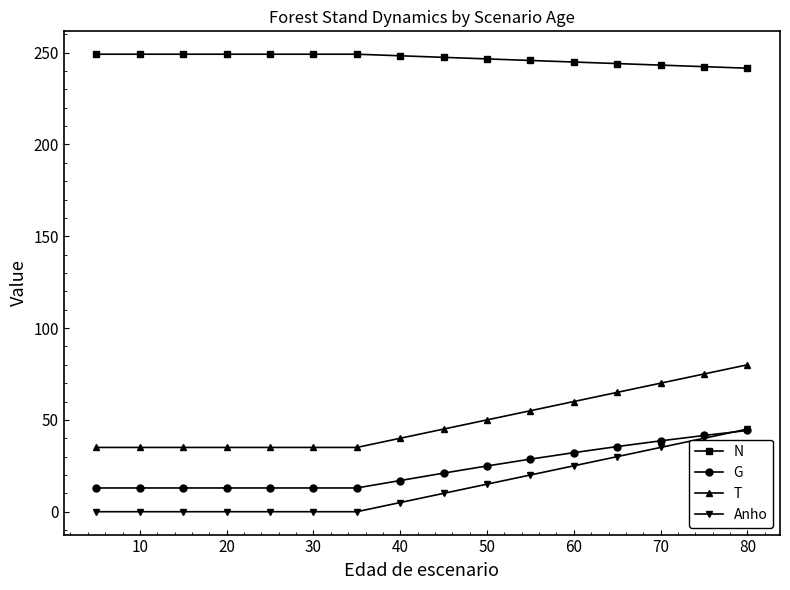

How many values in the N series are below 248?

8